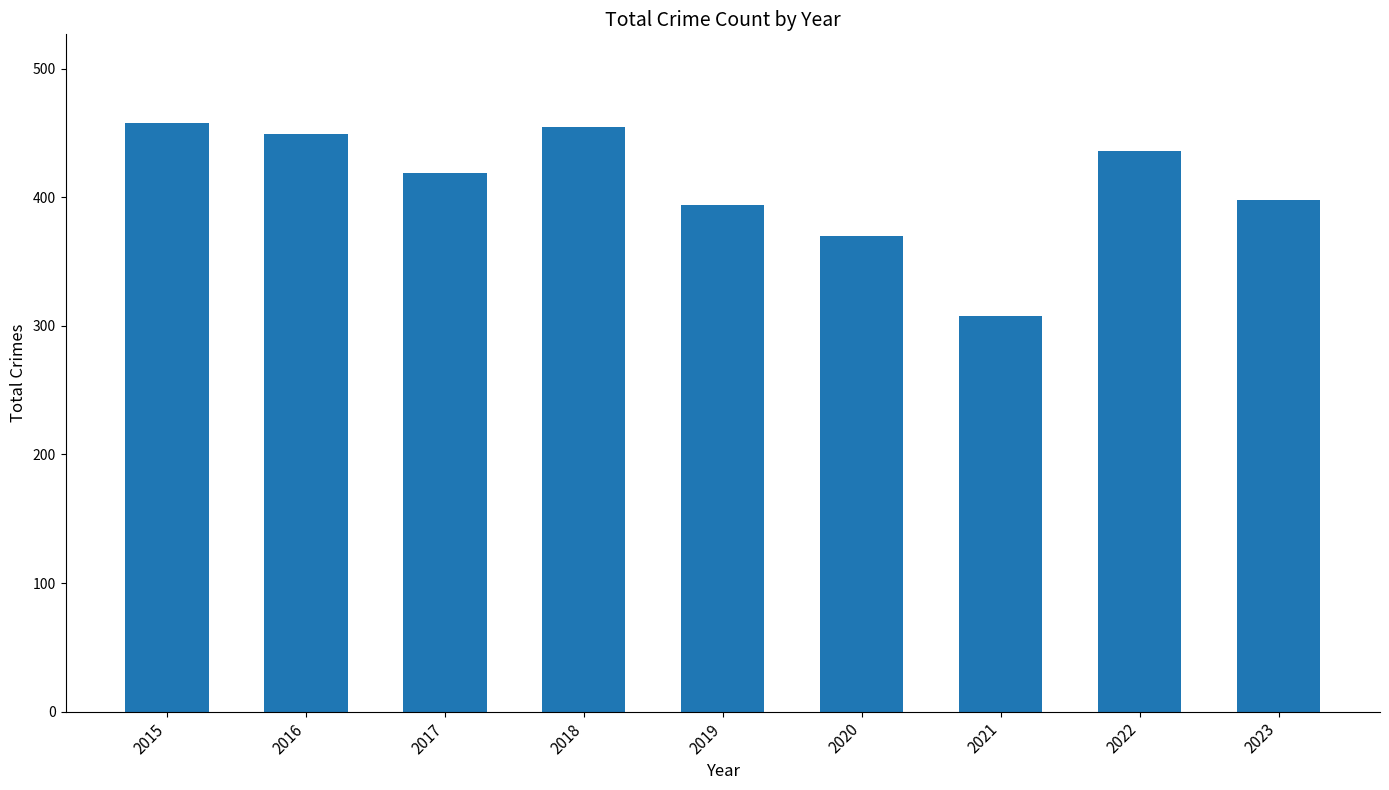

Reading left to right, what are all the values shown in this chart?

2015=458	2016=449	2017=419	2018=455	2019=394	2020=370	2021=308	2022=436	2023=398